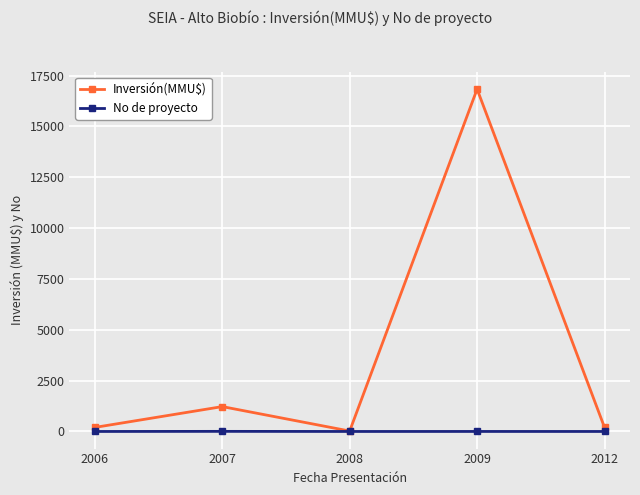

Is this an area chart (filled region under the line)?

No